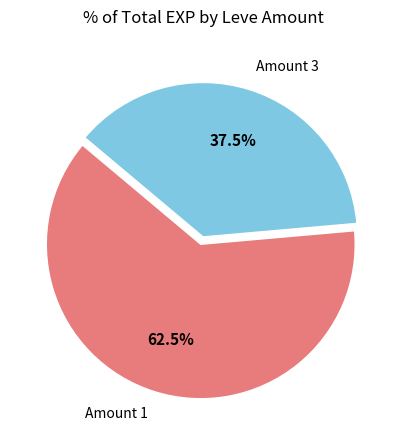

Is there any slice that represents more than half of the pie?

Yes